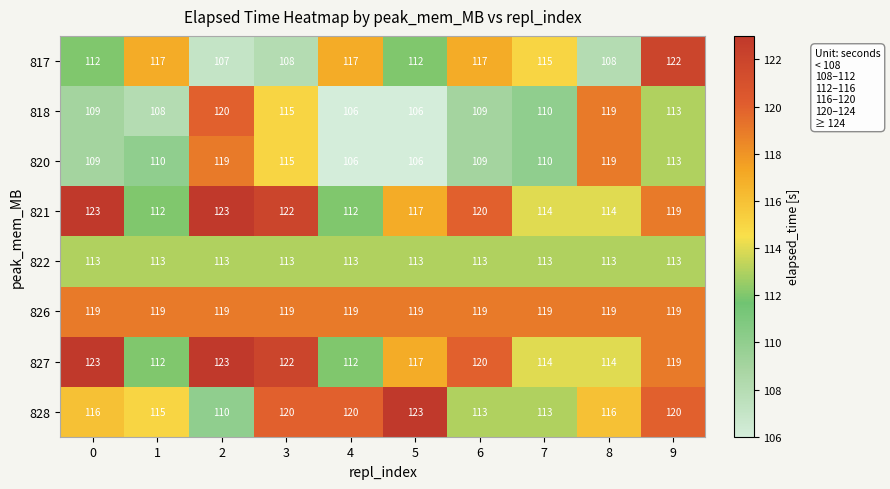

The 820 series shows 182 at 2. True or false?

False